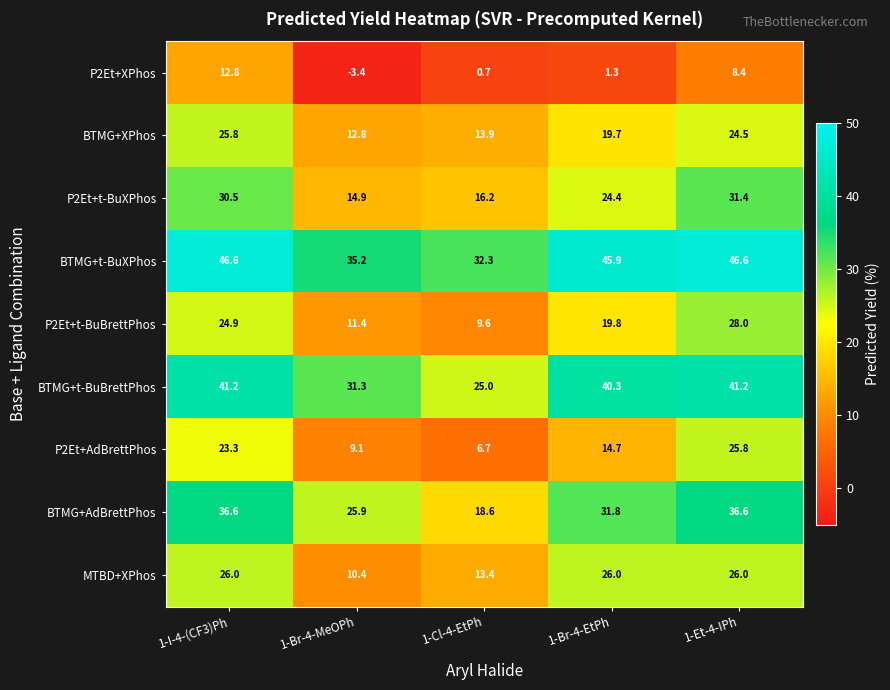

What is the lowest value of the MTBD+XPhos series?

10.4